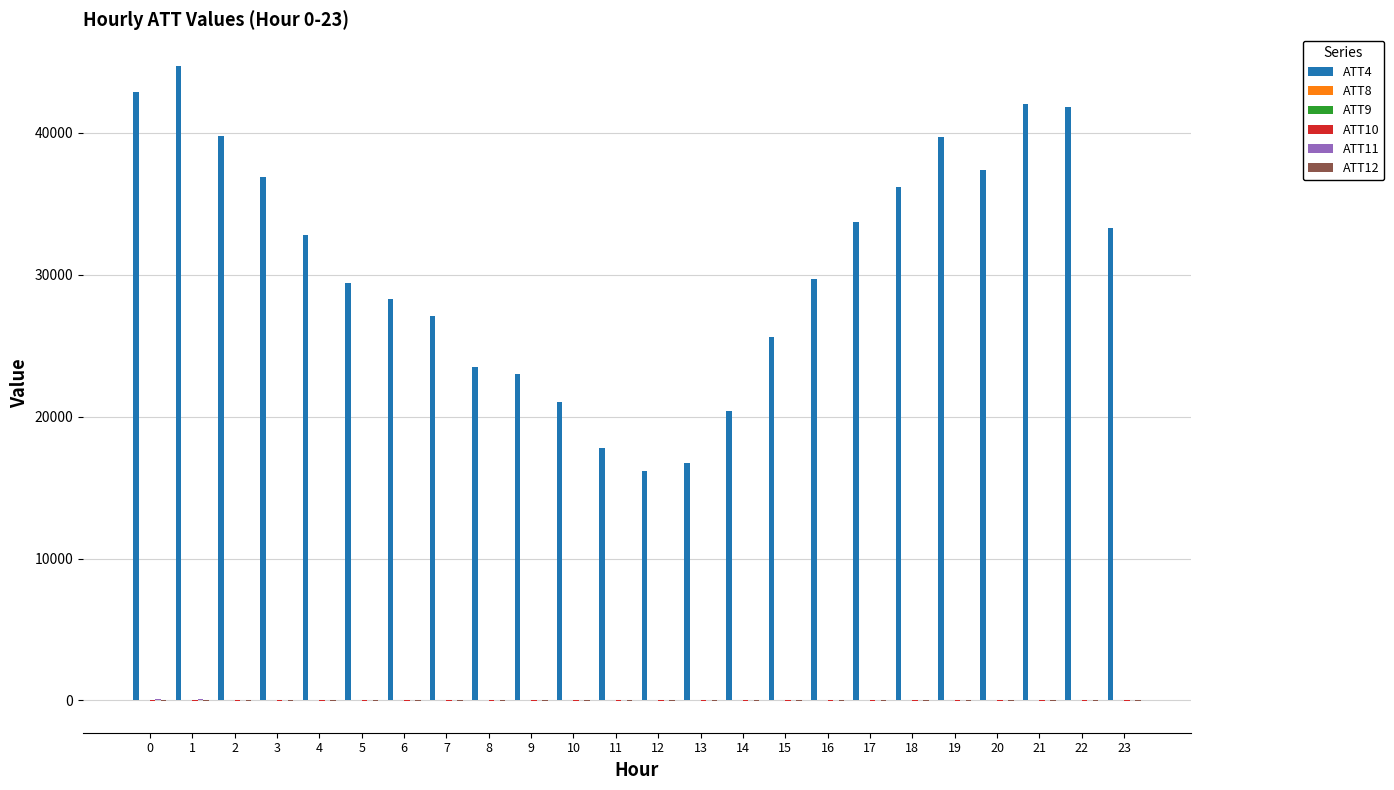

Which series has the largest range (max minus min)?

ATT4